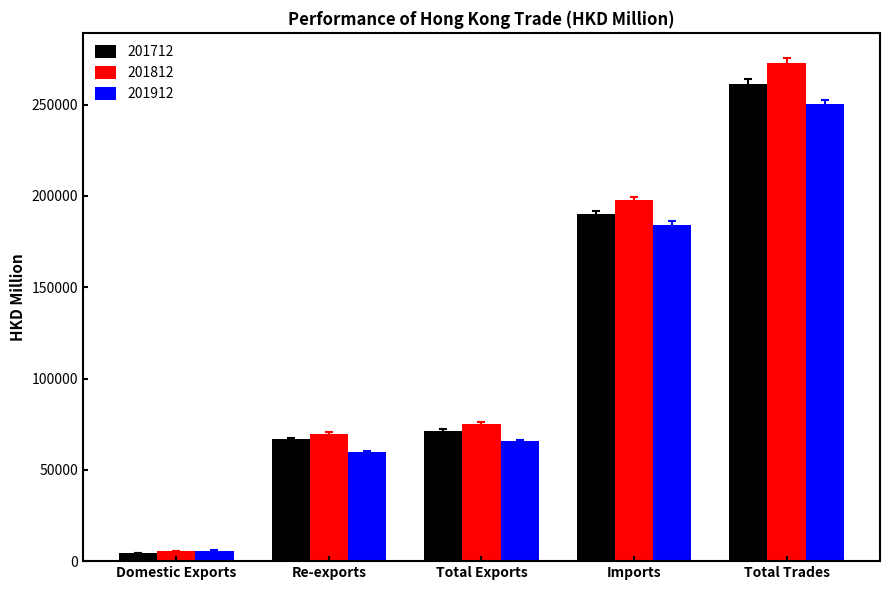

The value of 201812 at Imports is 197522.5. True or false?

True